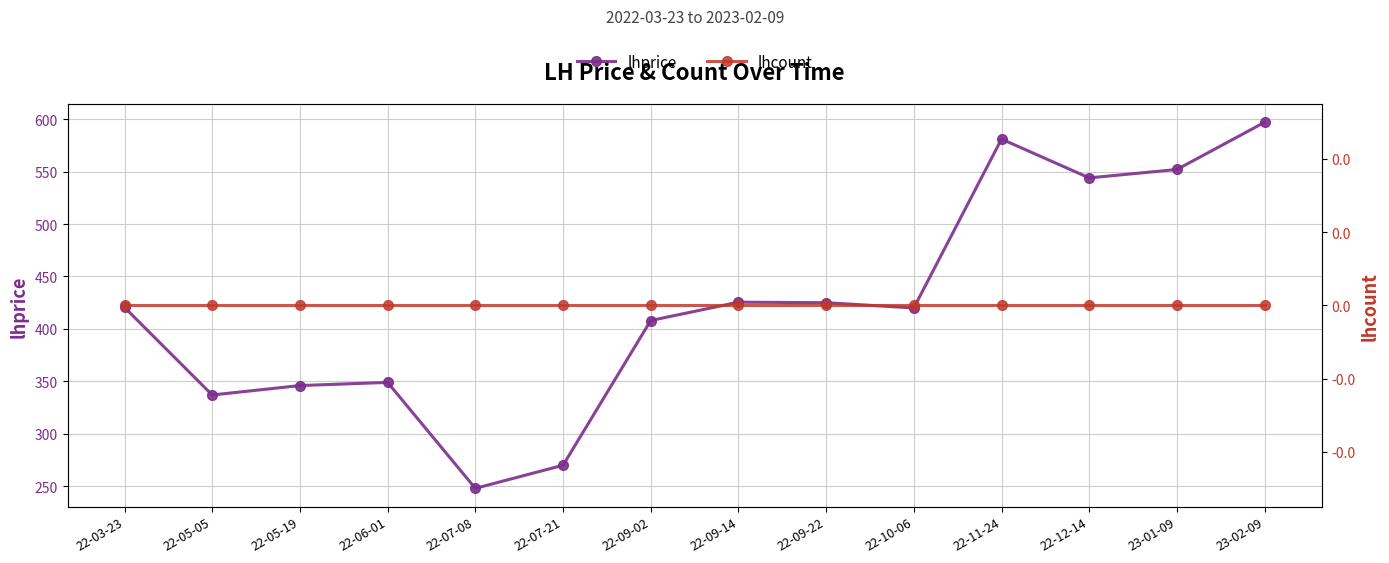

True or false: lhprice has a value of 827.8 at 23-01-09.

False